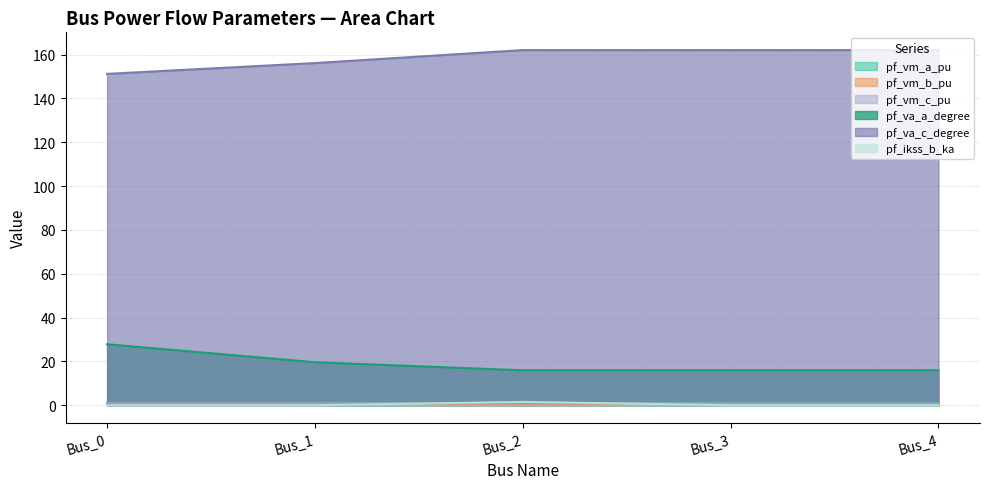

At Bus_2, list the series in order from largest to smallest.

pf_va_c_degree, pf_va_a_degree, pf_ikss_b_ka, pf_vm_a_pu, pf_vm_c_pu, pf_vm_b_pu